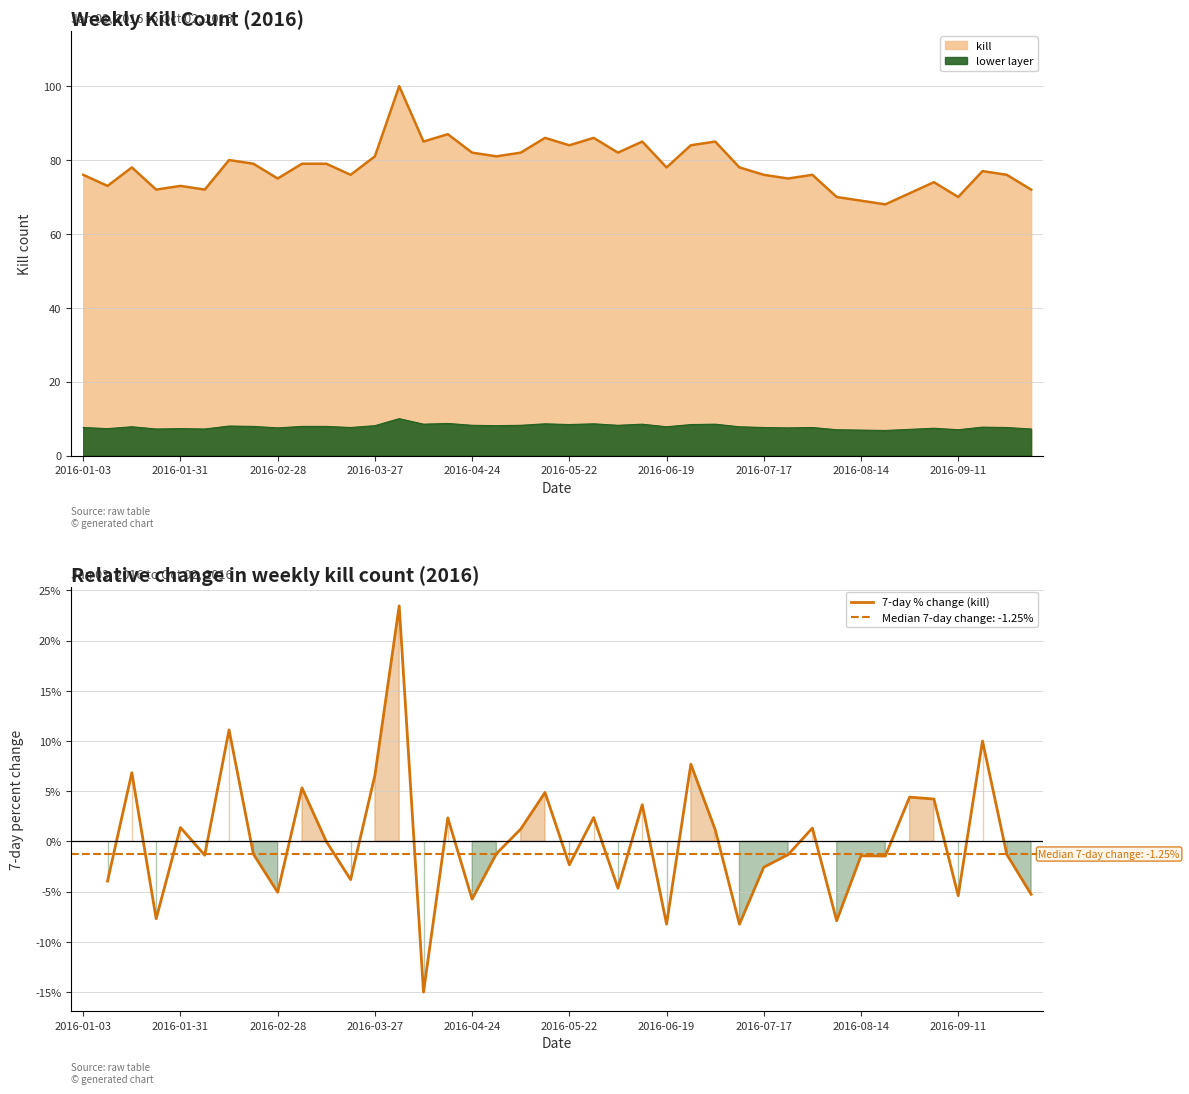

How many points are lower than both their immediate neighbors (excluding endpoints)?

13